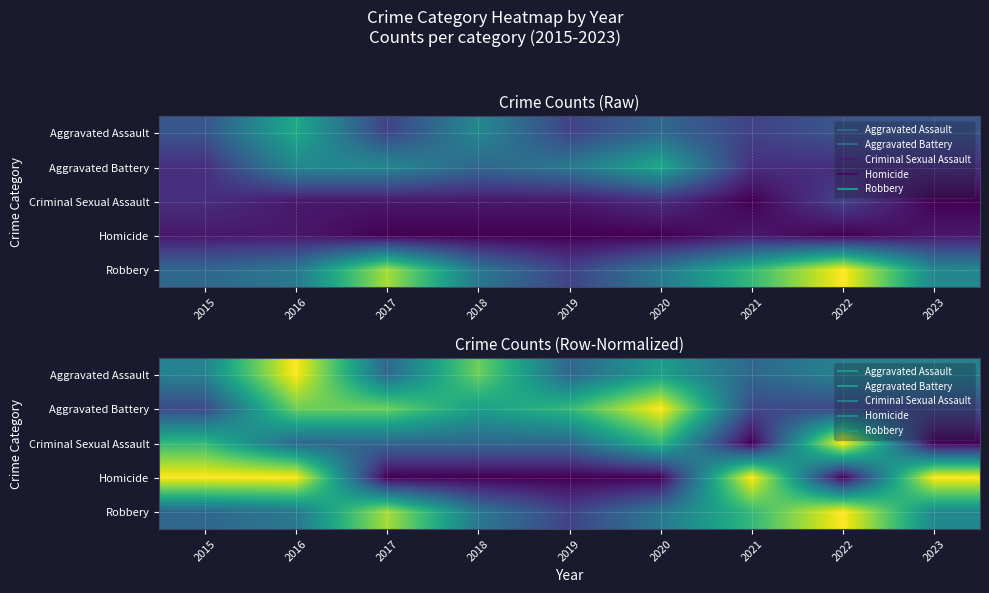

Is the value of Aggravated Battery at 2022 greater than the value of Criminal Sexual Assault at 2015?

No